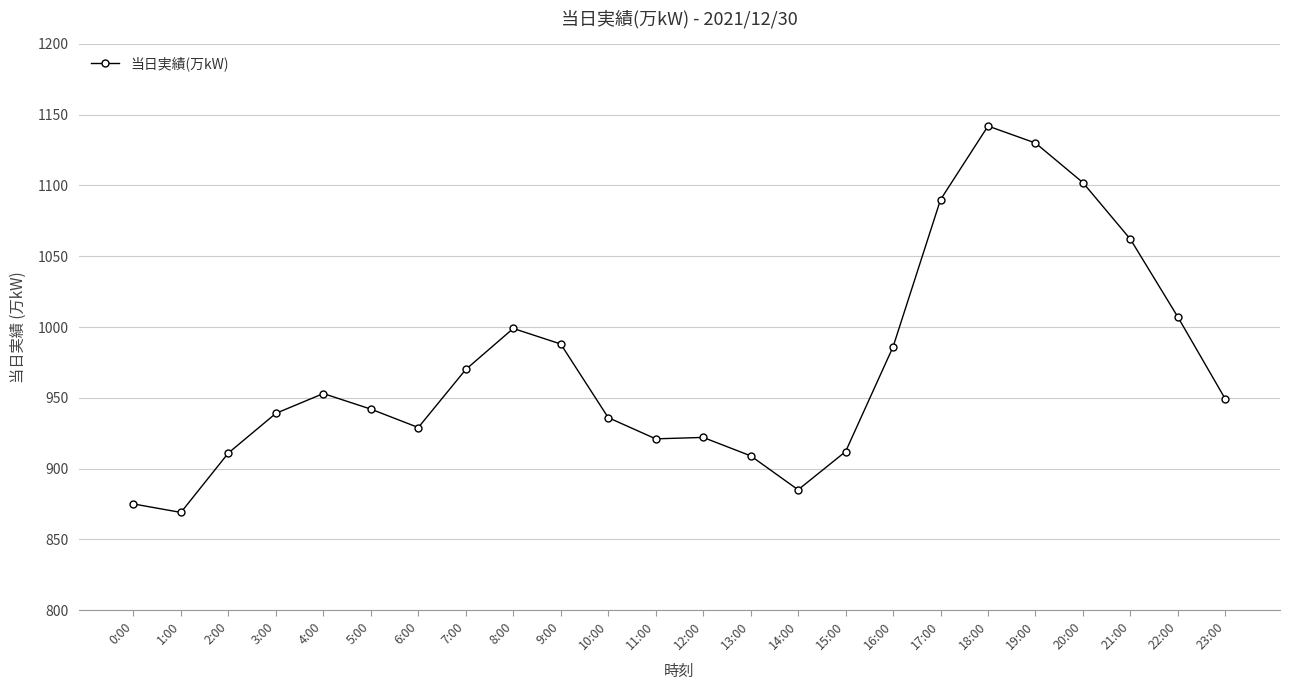

The chart shows a value of 1419 at 15:00. True or false?

False